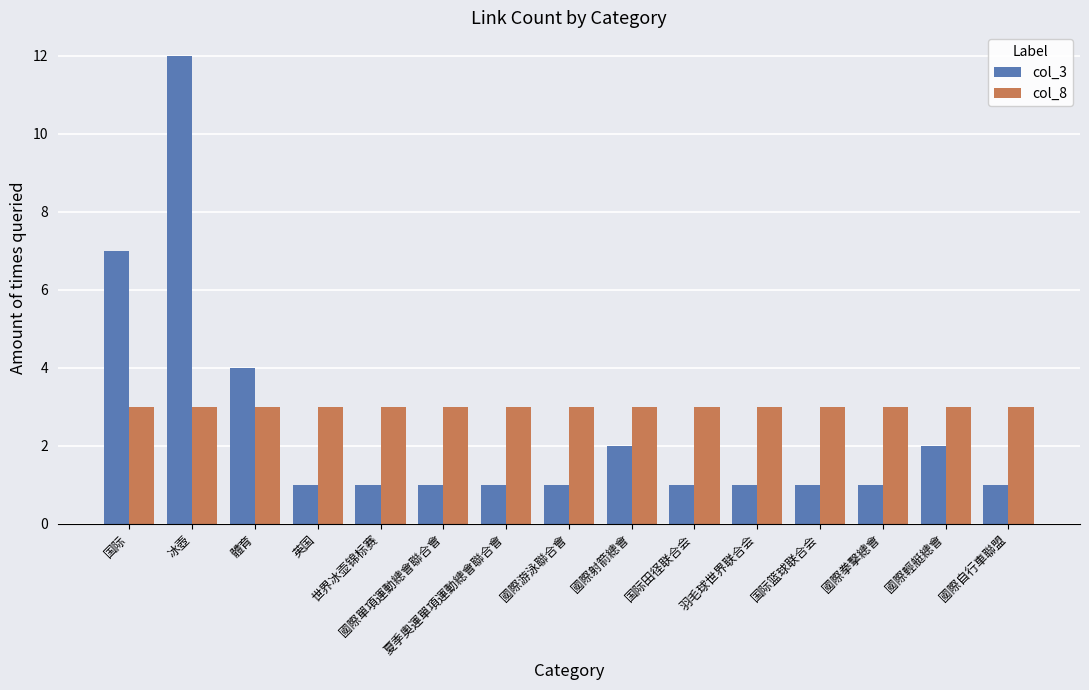

Reading left to right, extract all data points from this chart.

col_3: 国际=7	冰壺=12	體育=4	英国=1	世界冰壶锦标赛=1	國際單項運動總會聯合會=1	夏季奧運單項運動總會聯合會=1	國際游泳聯合會=1	國際射箭總會=2	国际田径联合会=1	羽毛球世界联合会=1	国际篮球联合会=1	國際拳擊總會=1	國際輕艇總會=2	國際自行車聯盟=1
col_8: 国际=3	冰壺=3	體育=3	英国=3	世界冰壶锦标赛=3	國際單項運動總會聯合會=3	夏季奧運單項運動總會聯合會=3	國際游泳聯合會=3	國際射箭總會=3	国际田径联合会=3	羽毛球世界联合会=3	国际篮球联合会=3	國際拳擊總會=3	國際輕艇總會=3	國際自行車聯盟=3